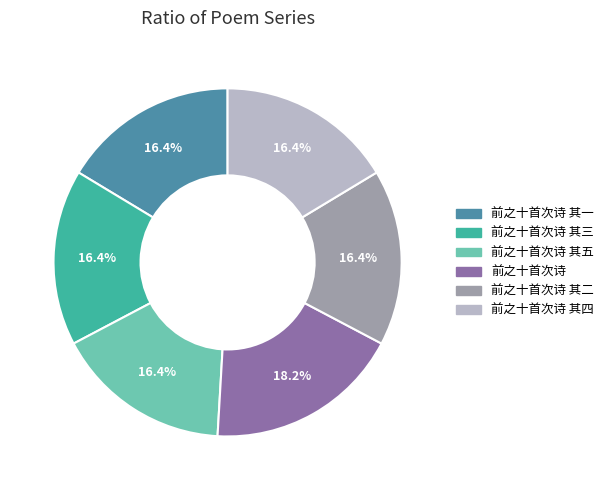

Is it true that 前之十首次诗 其五 is 23% of the pie?

False